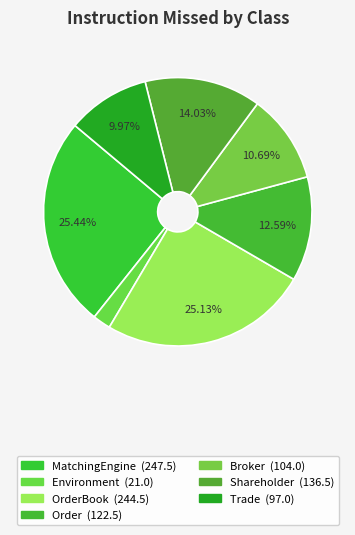

Is there any slice that represents more than half of the pie?

No